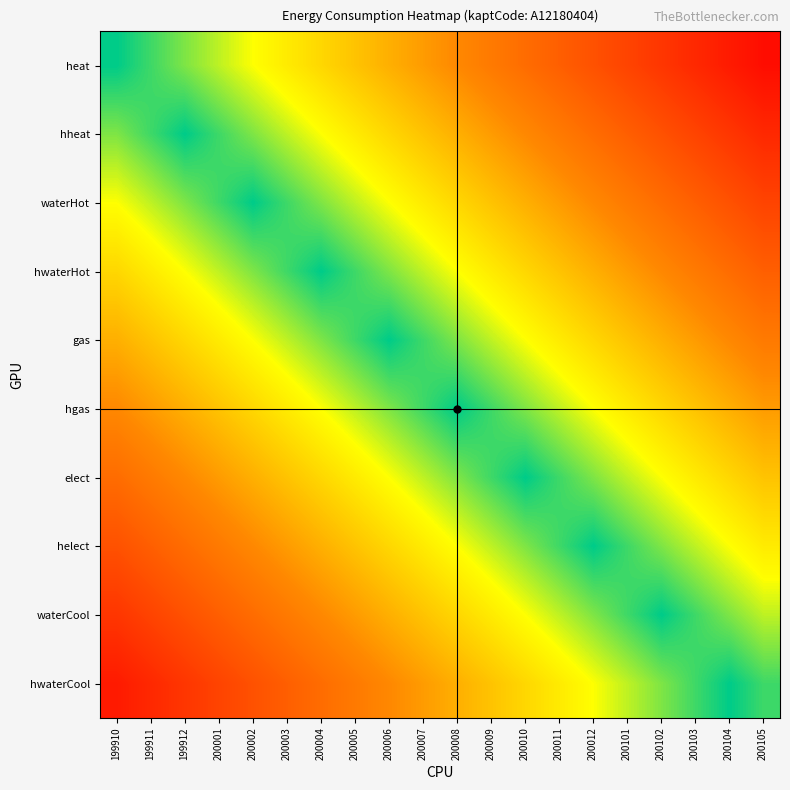

How many distinct data groups are displayed?

10